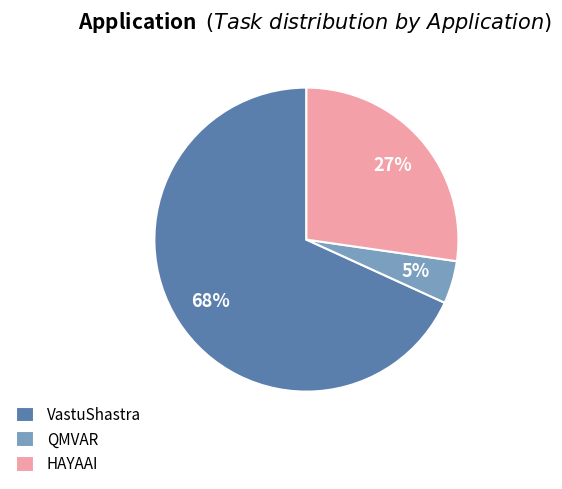

Do QMVAR and VastuShastra together represent more than half of the pie?

Yes